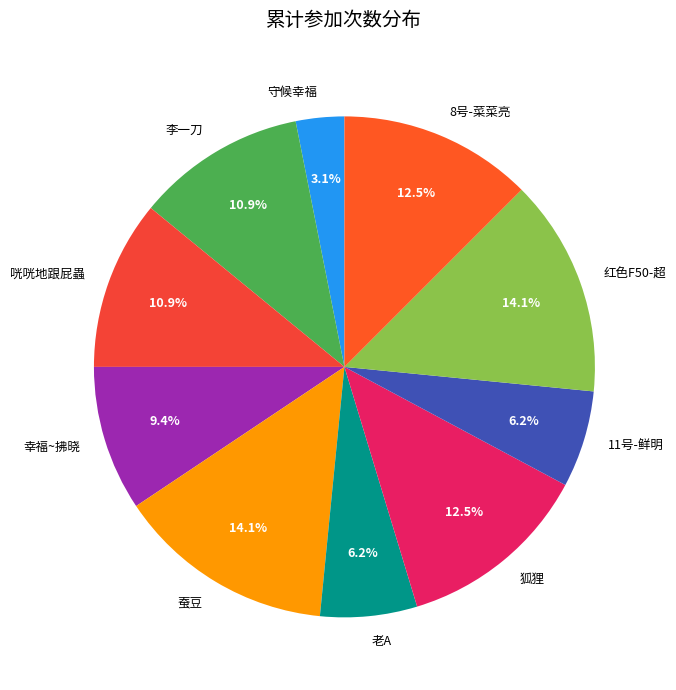

What is the smallest slice in the pie chart?

守候幸福